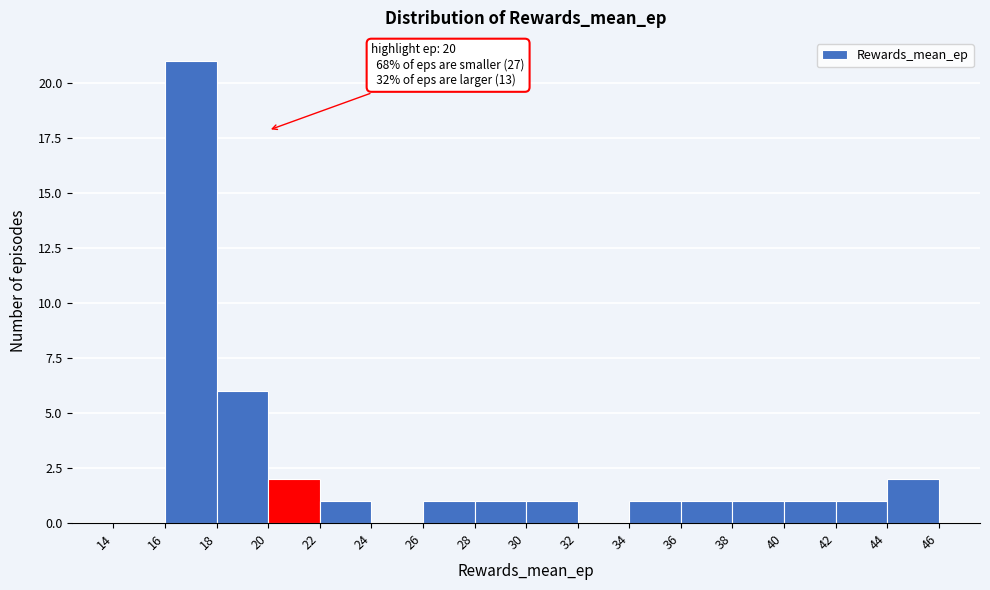

Which range on the x-axis has the tallest bar?

16 to 18